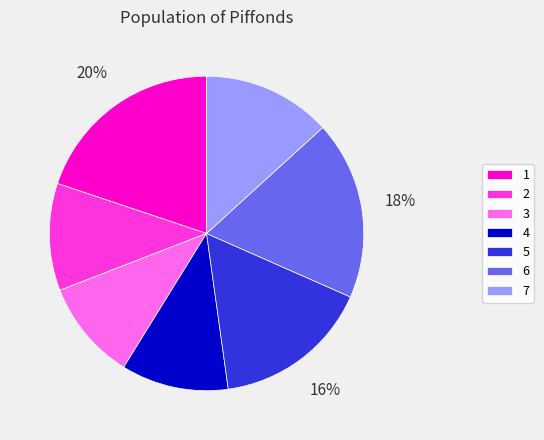

What is the smallest slice in the pie chart?

3